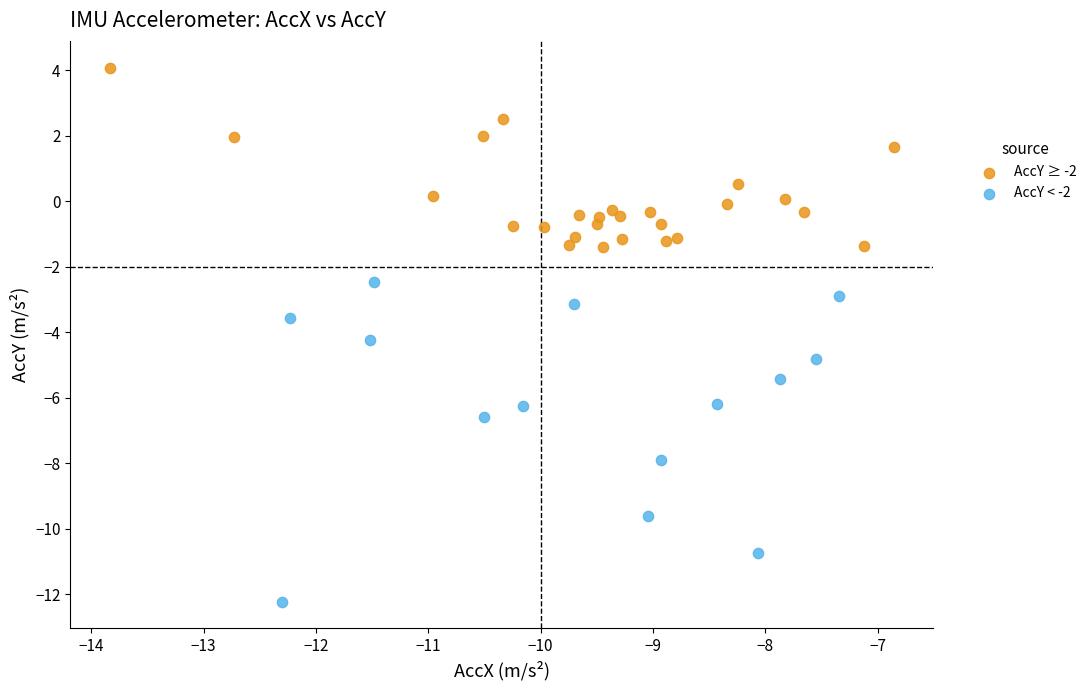

Which series contains the highest Y value?

AccY ≥ -2